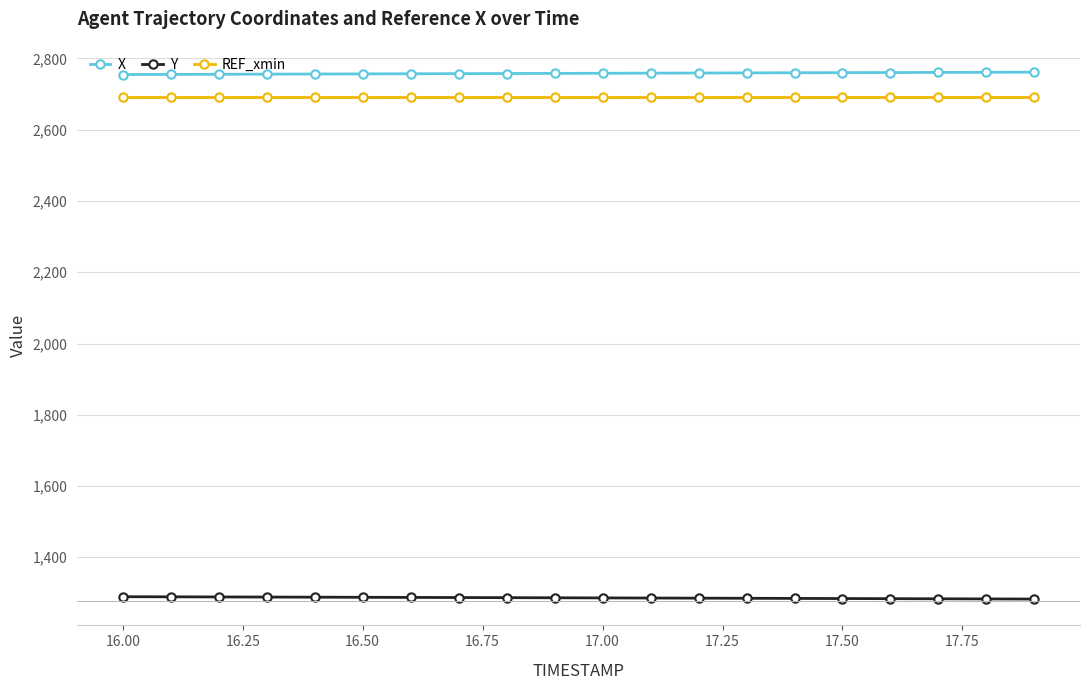

At how many categories does at least one series exceed 2632?

20